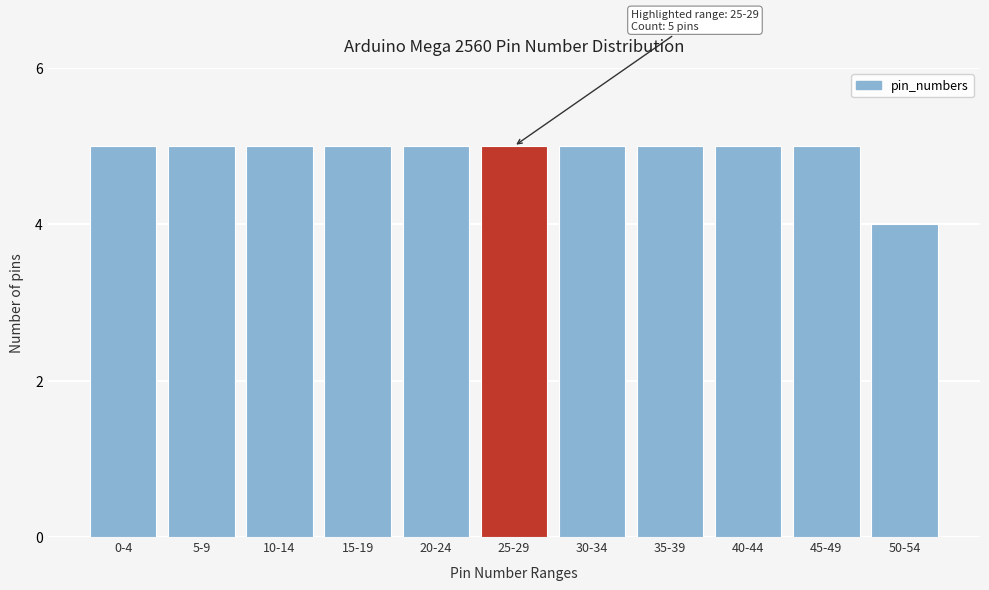

Reading left to right, extract all data points from this chart.

5	5	5	5	5	5	5	5	5	5	4